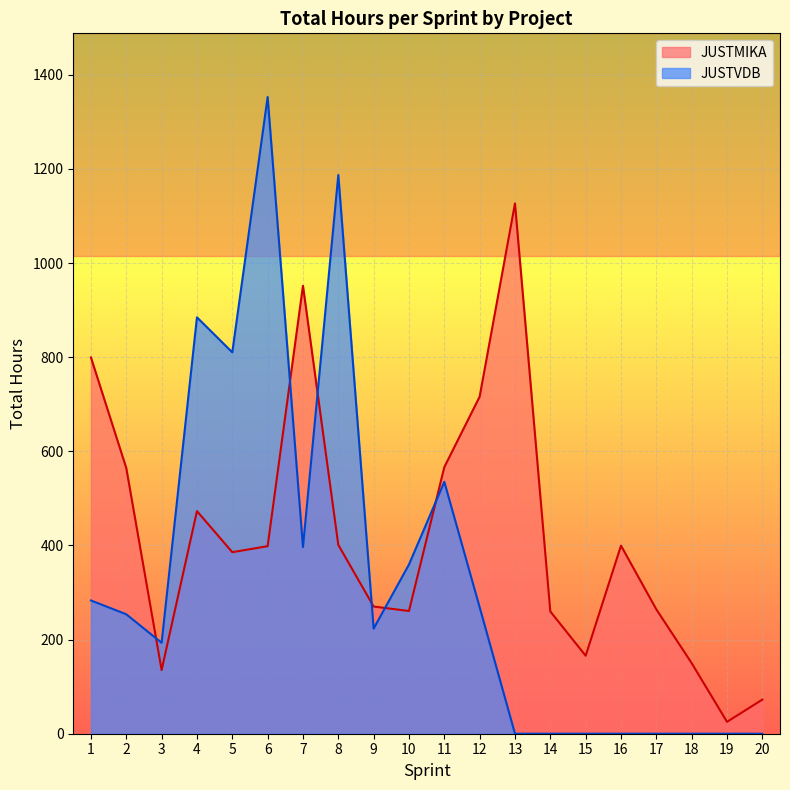

At which label does JUSTMIKA first exceed 398?

1